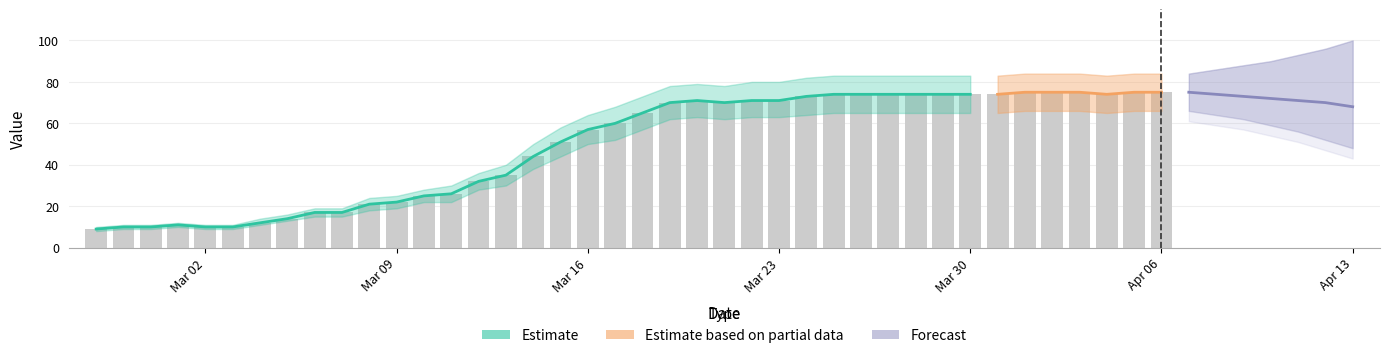

At which label does the data first exceed 65?

2020-03-19